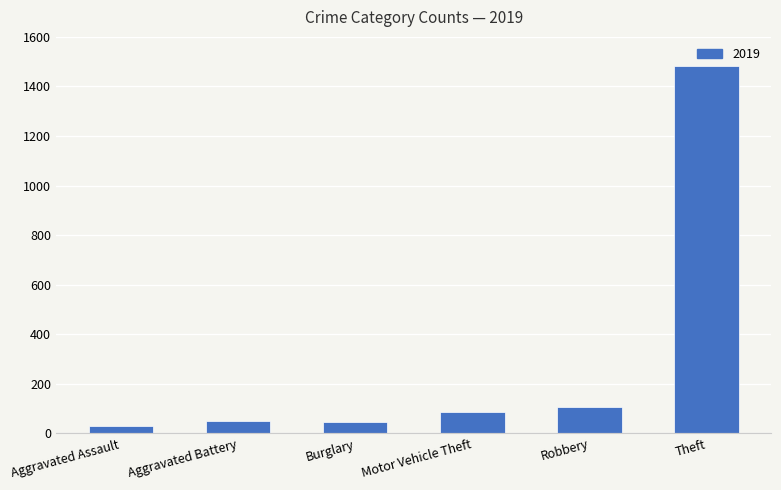

What is the label of the 4th bar from the right?

Burglary